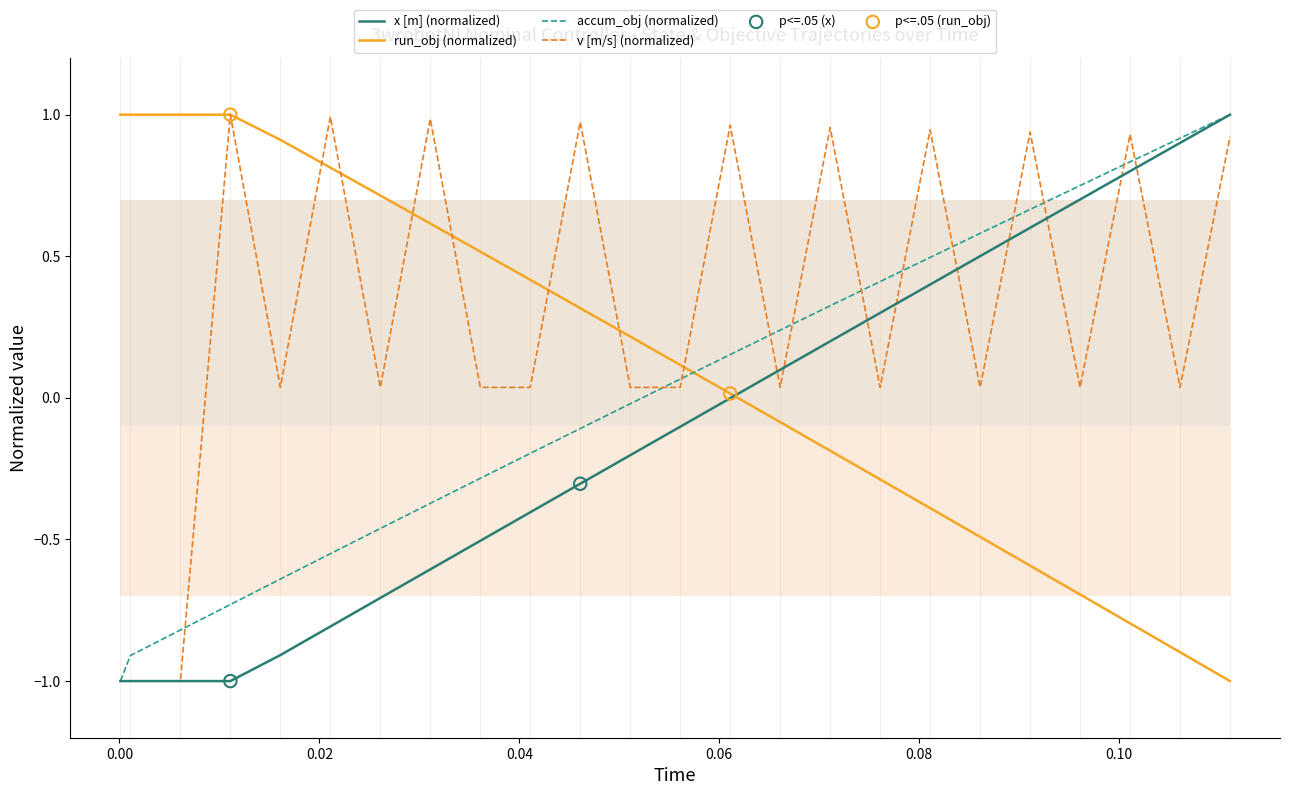

What is the minimum value for x [m] (normalized)?

-1.0